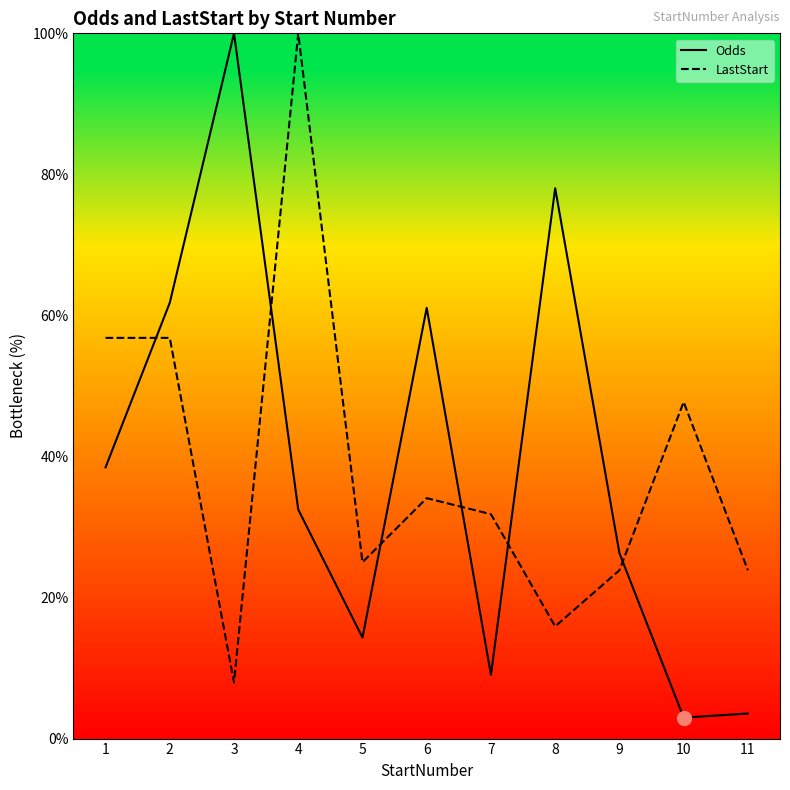

How many values in the LastStart series exceed 31?

6